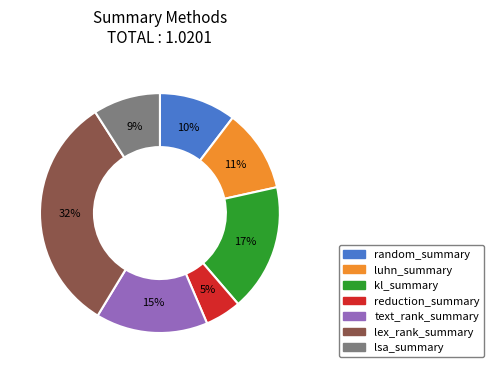

To the nearest percent, what percentage of the pie is kl_summary?

17%